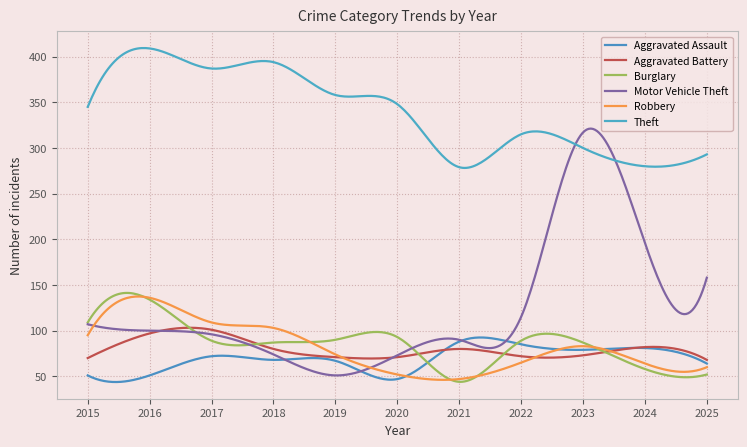

Reading left to right, extract all data points from this chart.

Aggravated Assault: 2015=51	2016=51	2017=72	2018=68	2019=67	2020=47	2021=88	2022=85	2023=79	2024=81	2025=64
Aggravated Battery: 2015=70	2016=97	2017=101	2018=80	2019=71	2020=71	2021=80	2022=72	2023=73	2024=82	2025=68
Burglary: 2015=109	2016=134	2017=89	2018=87	2019=90	2020=93	2021=44	2022=89	2023=87	2024=58	2025=52
Motor Vehicle Theft: 2015=107	2016=100	2017=96	2018=74	2019=51	2020=73	2021=90	2022=115	2023=317	2024=196	2025=158
Robbery: 2015=95	2016=136	2017=109	2018=103	2019=74	2020=52	2021=47	2022=65	2023=83	2024=64	2025=60
Theft: 2015=345	2016=409	2017=387	2018=394	2019=358	2020=348	2021=279	2022=315	2023=300	2024=280	2025=293